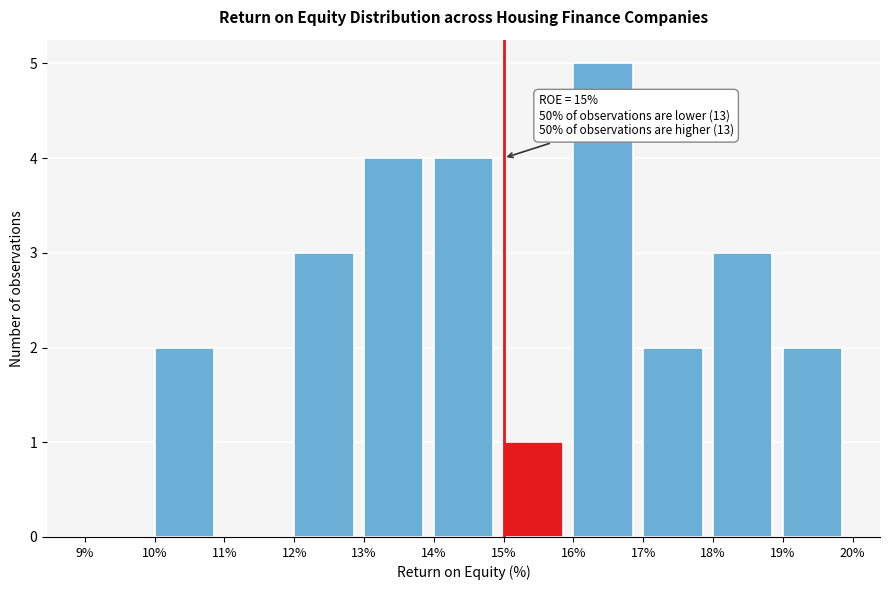

Which range on the x-axis has the tallest bar?

16% to 17%